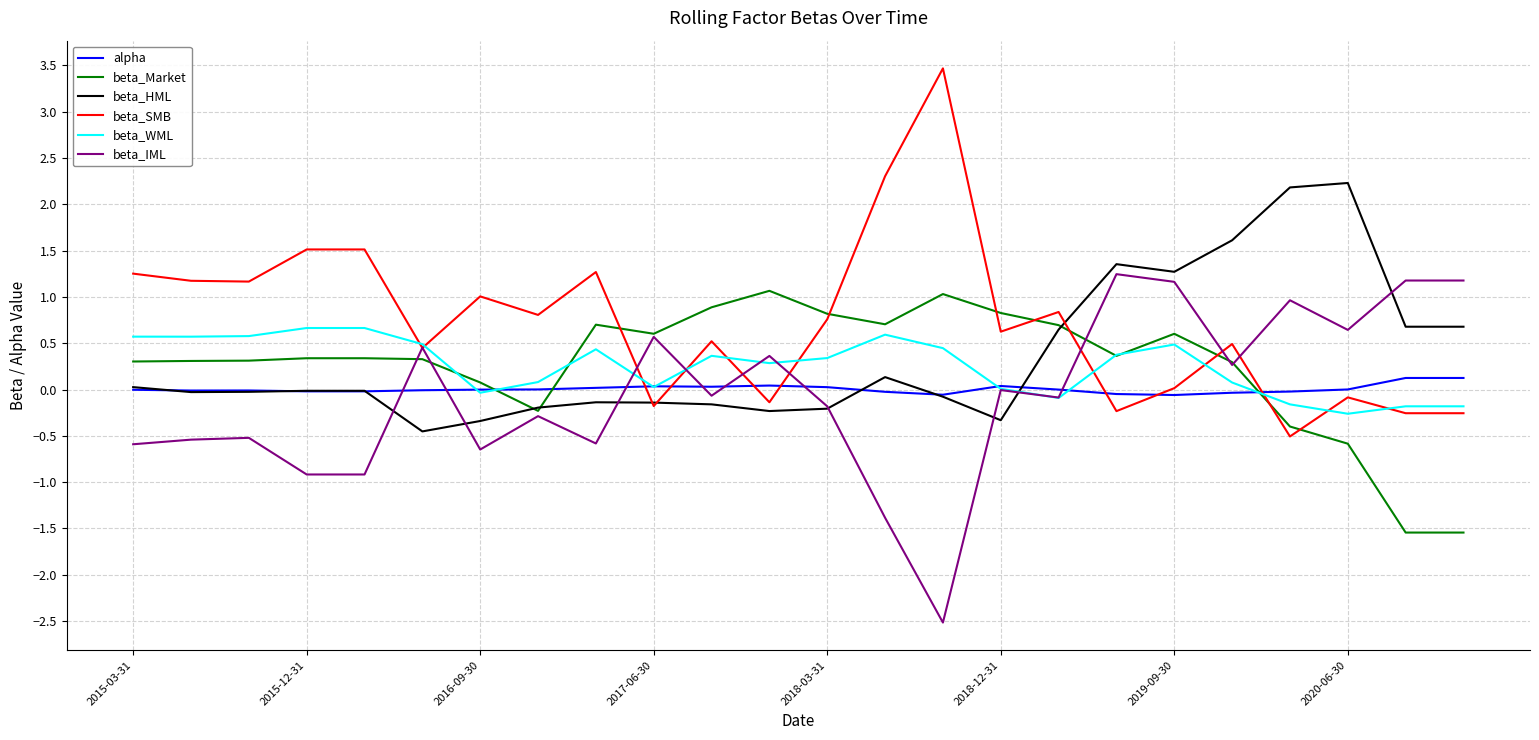

What is the lowest value of the beta_Market series?

-1.5